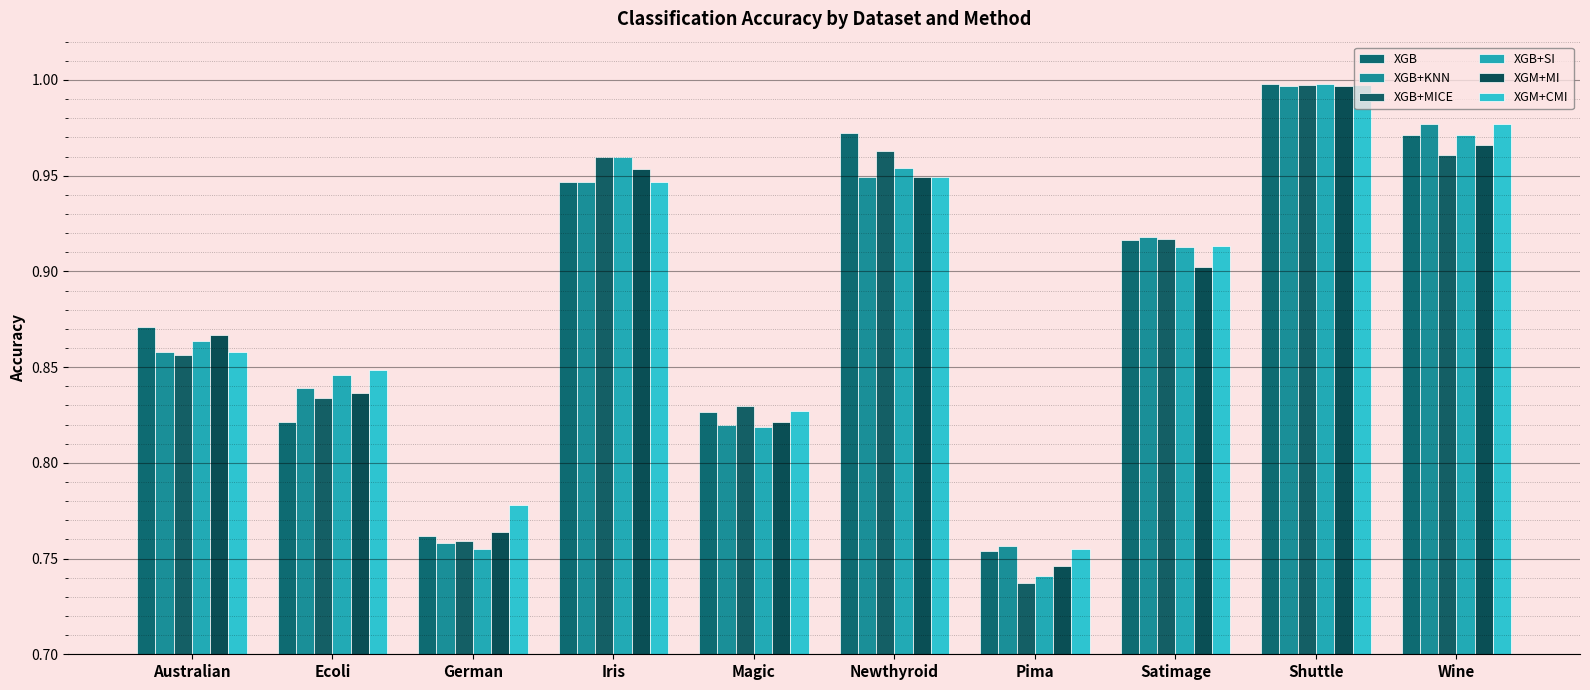

What is the value of the XGB+SI bar at the 2nd from the left?

0.8